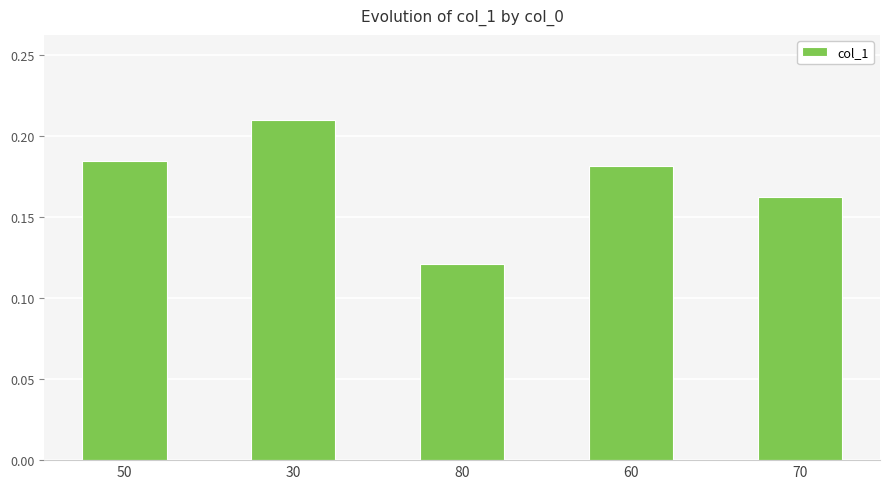

At which category does the chart reach its peak across all series?

30